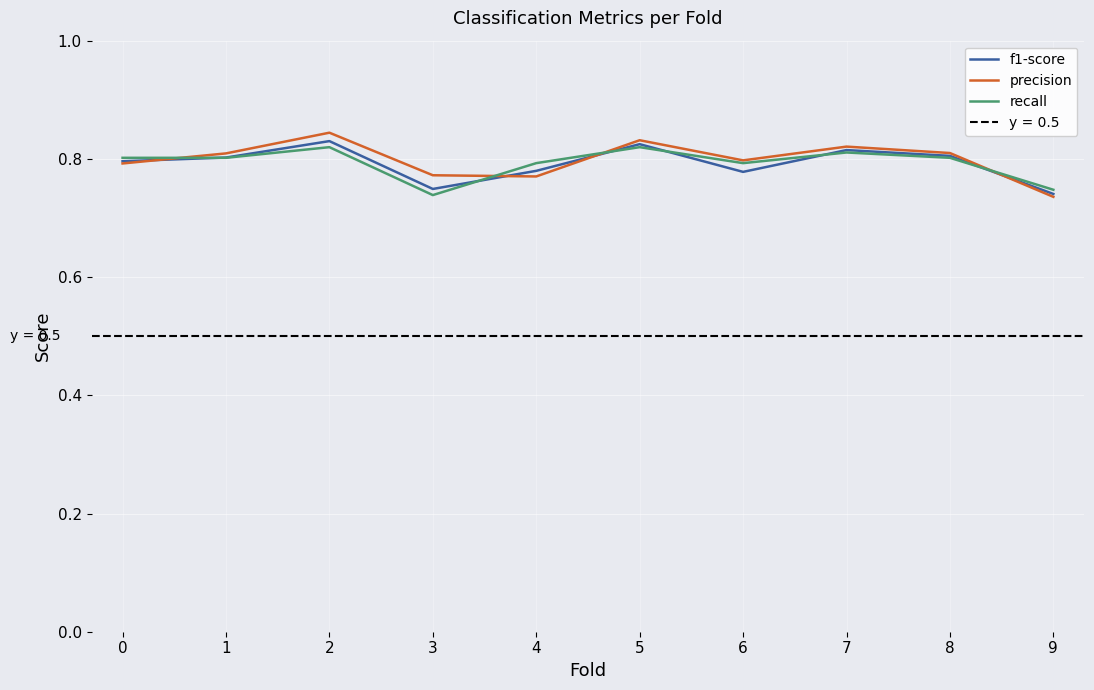

Between 2 and 6, which series saw the biggest shift?

f1-score